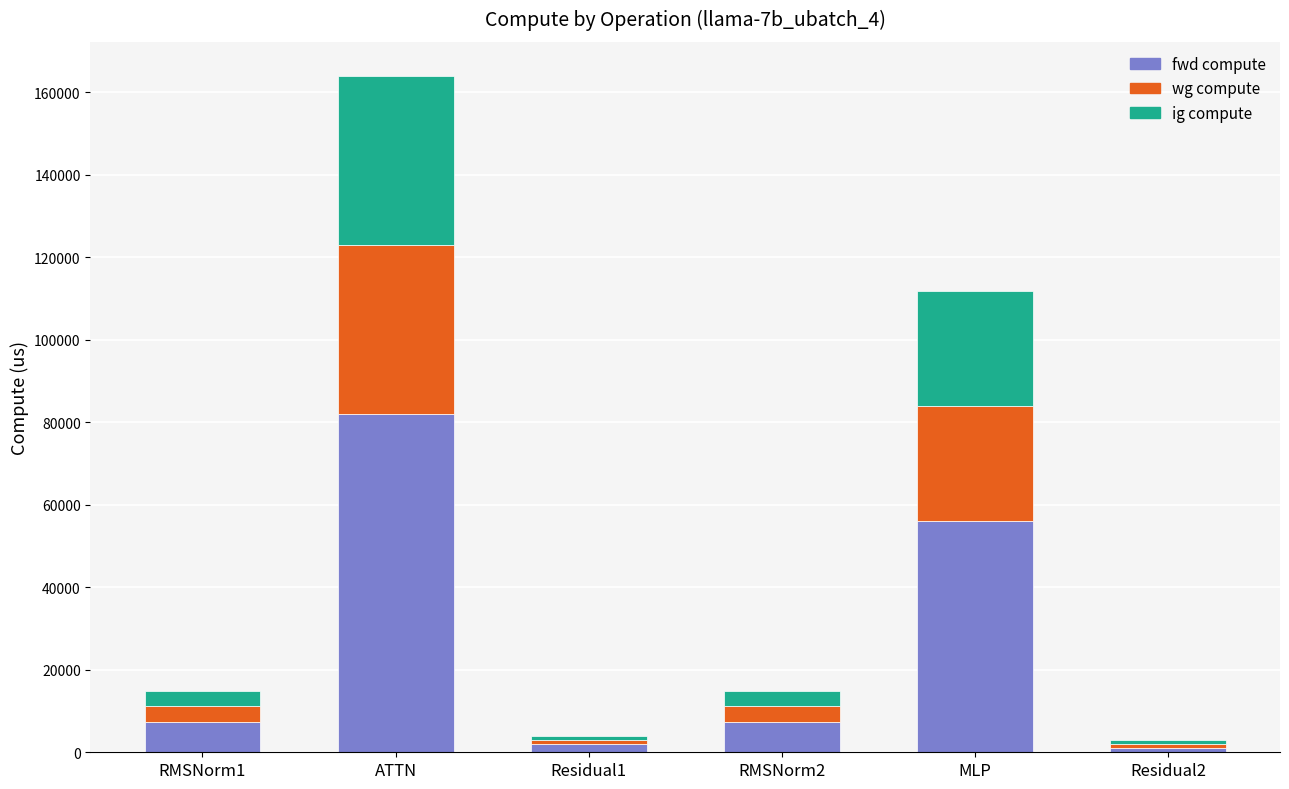

What is the highest value of the fwd compute series?

82037.5